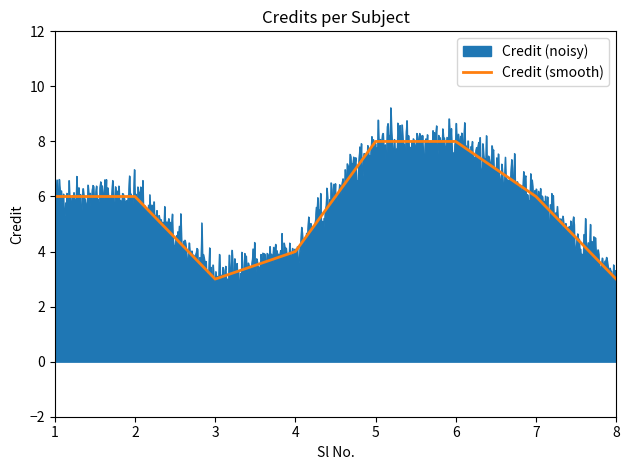

True or false: Credit (smooth) has a value of 6 at 2.

True